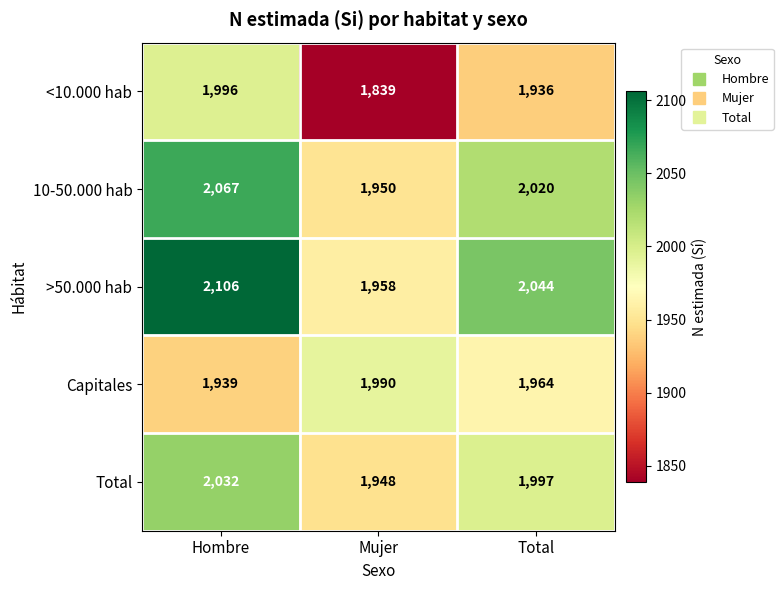

Reading left to right, transcribe all the data shown in this chart.

<10.000 hab: Hombre=1996	Mujer=1839	Total=1936
10-50.000 hab: Hombre=2067	Mujer=1950	Total=2020
>50.000 hab: Hombre=2106	Mujer=1958	Total=2044
Capitales: Hombre=1939	Mujer=1990	Total=1964
Total: Hombre=2032	Mujer=1948	Total=1997